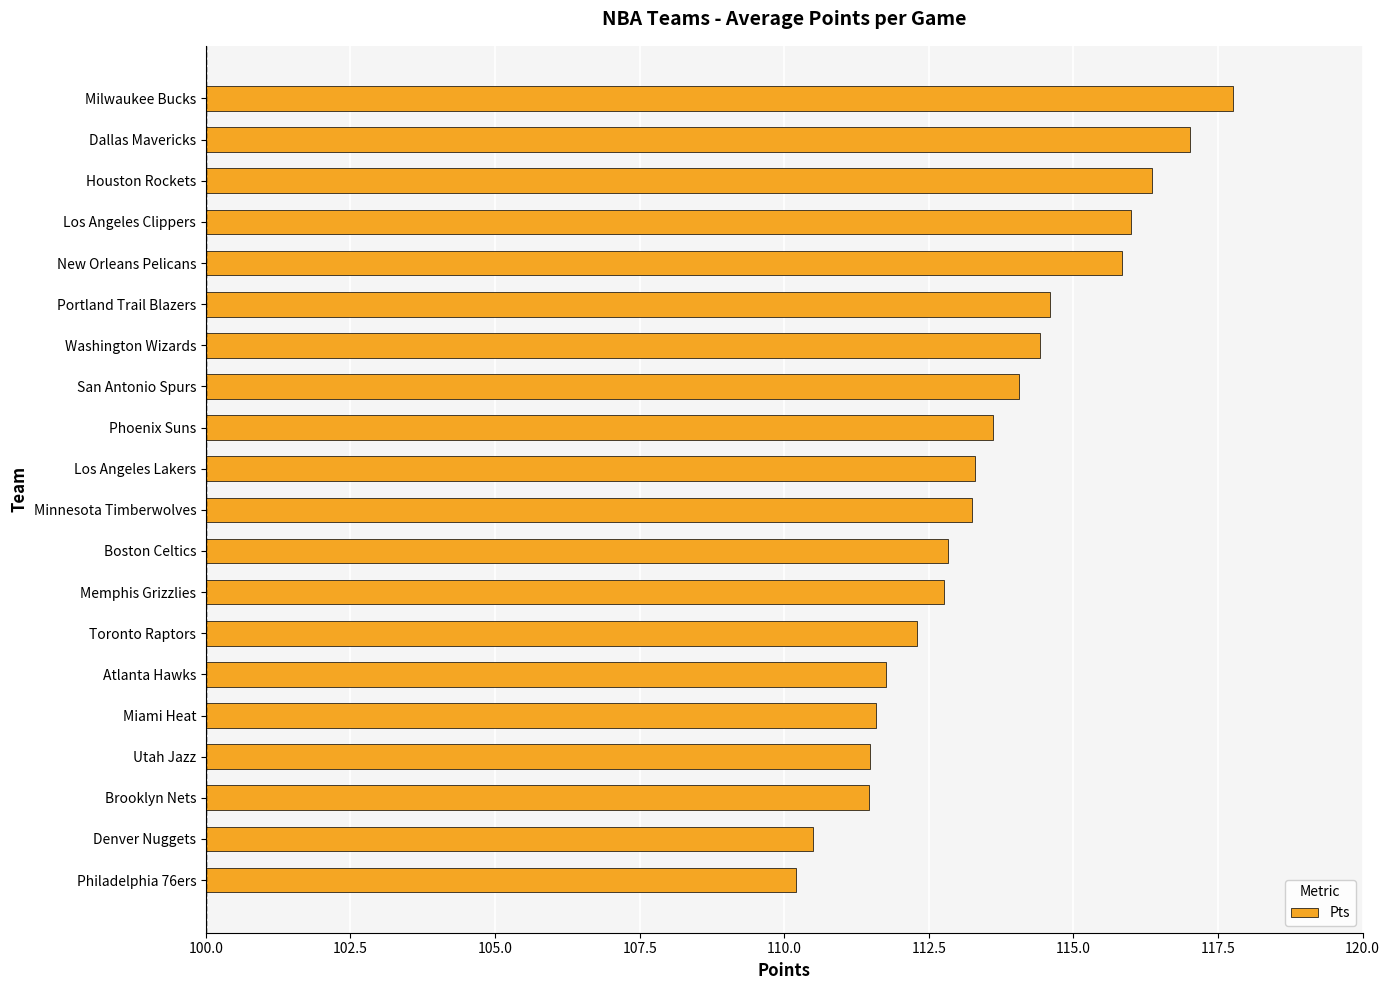

What is the sum of all values?

2271.1